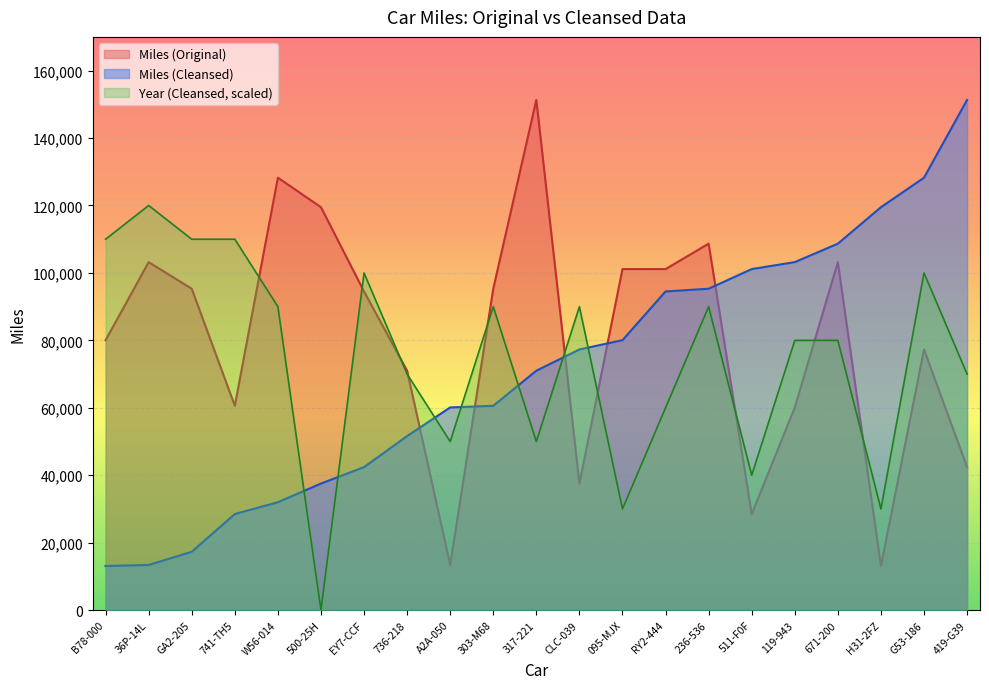

What is the sum of the Miles (Cleansed) values at 236-536 and 303-M68?

155915